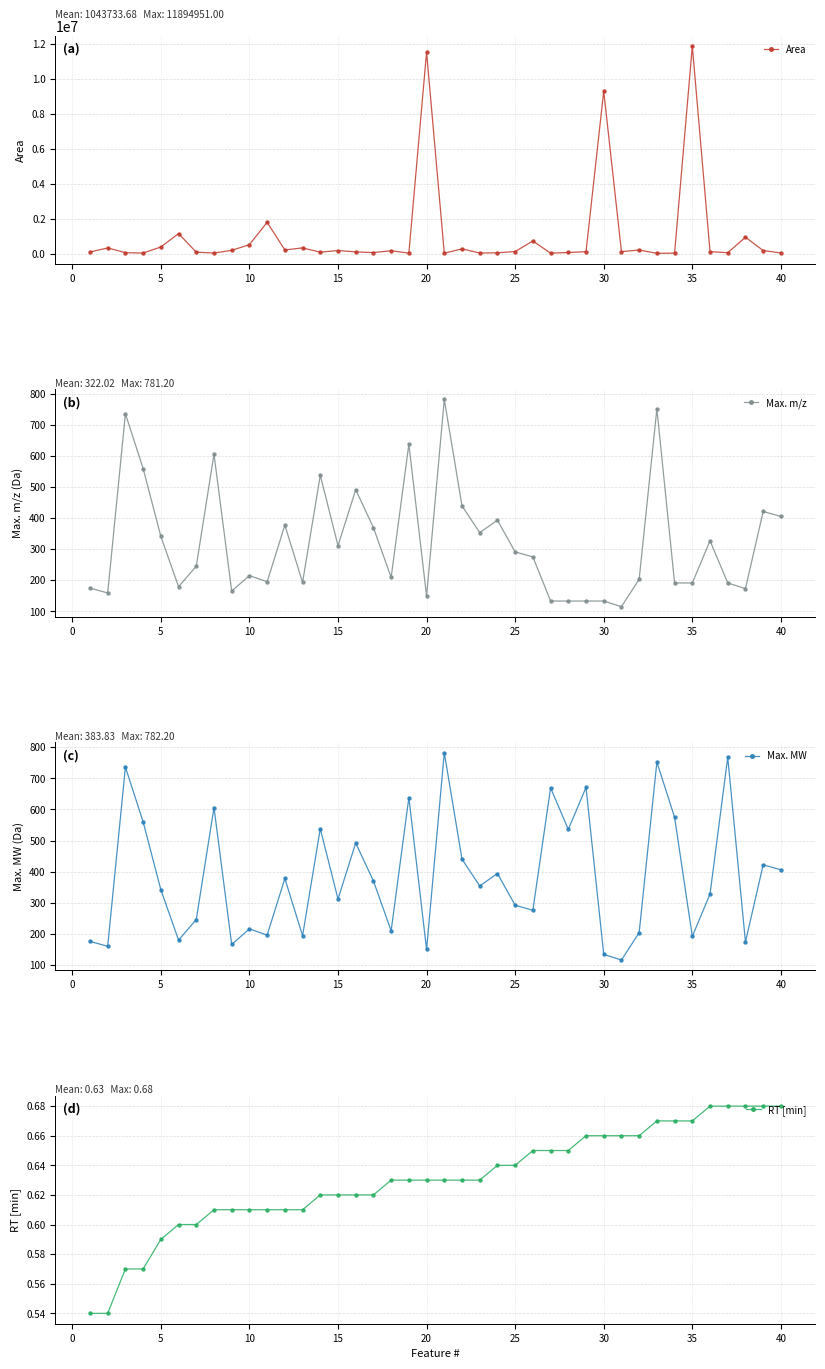

What is the smallest value displayed?

0.5